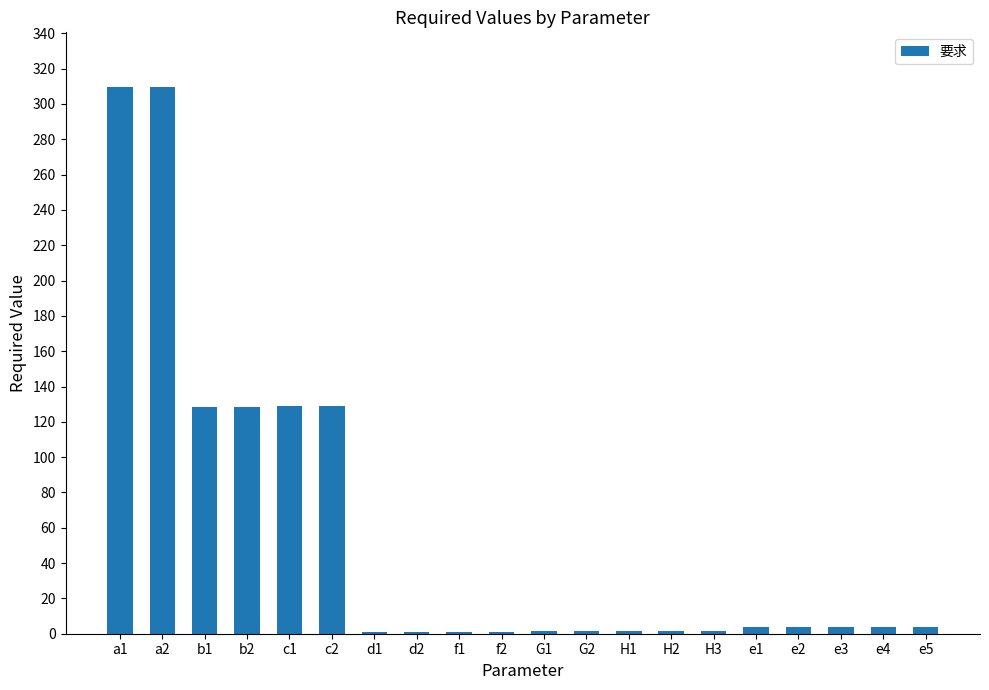

What is the label of the 13th bar from the left?

H1